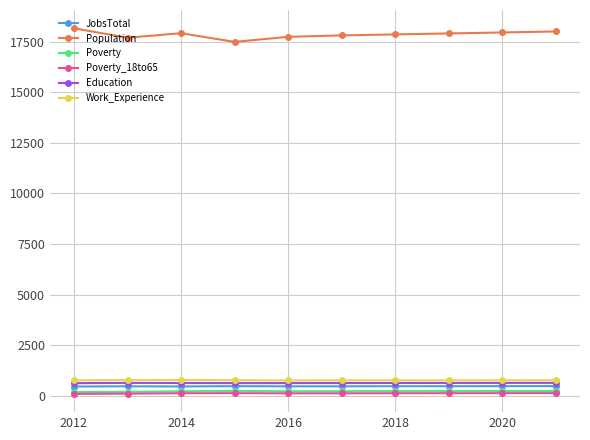

Which series has the widest spread of values?

Population